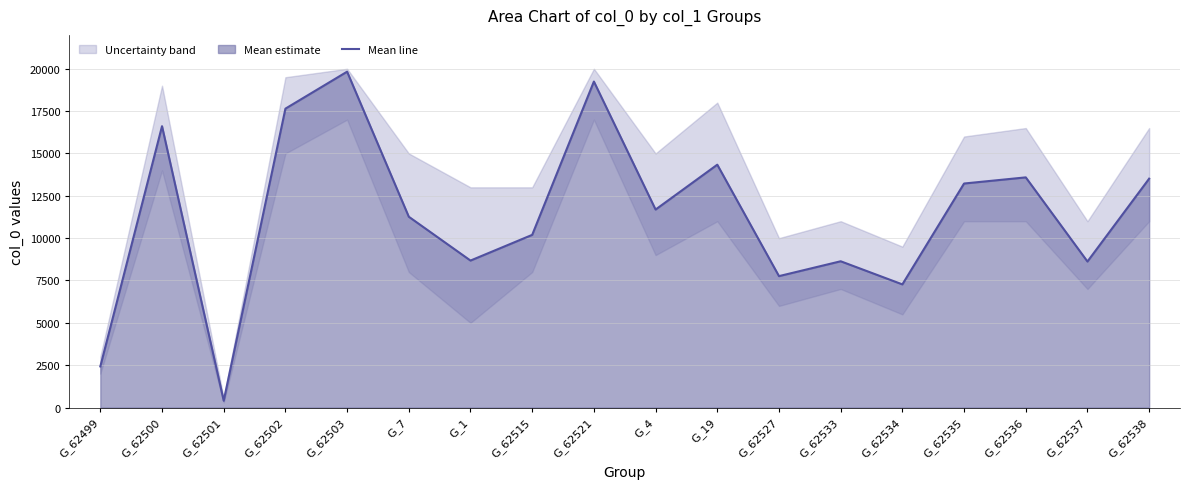

The value of Mean line at G_62534 is 4082. True or false?

False